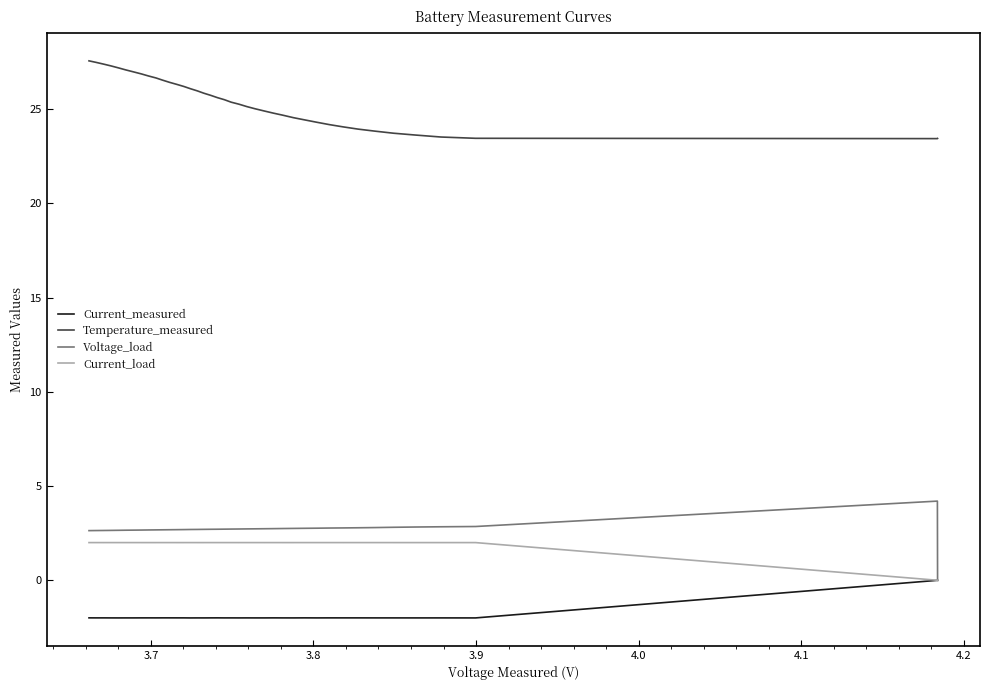

How many lines are shown in the chart?

4